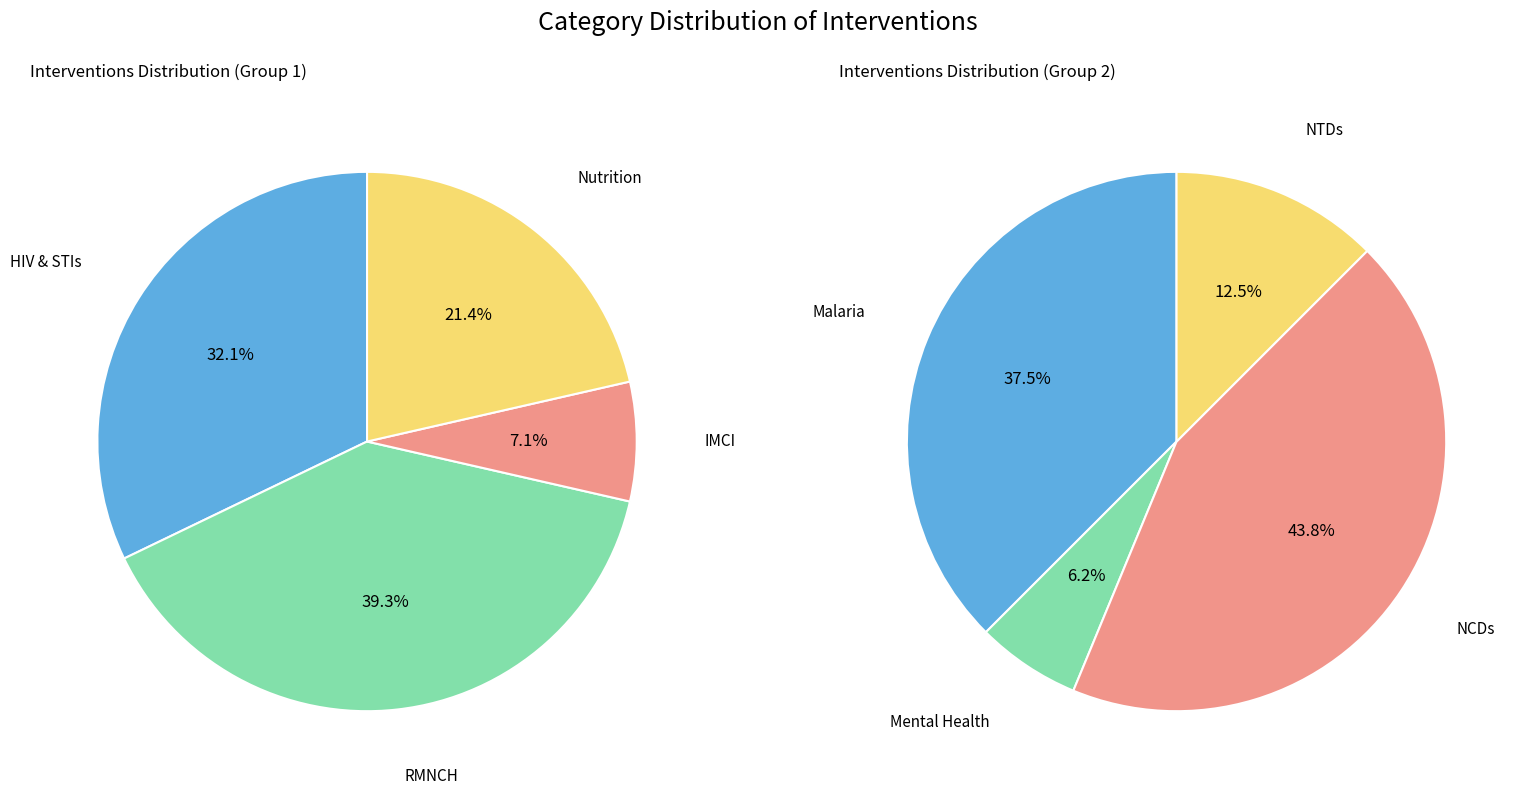

Rank the categories by value from highest to lowest.

RMNCH, HIV & STIs, NCDs, Nutrition, Malaria, IMCI, NTDs, Mental Health